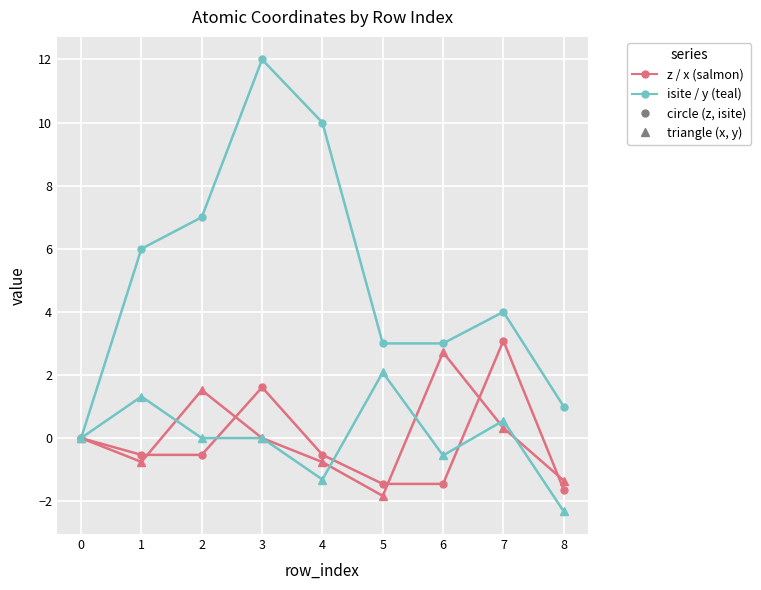

What is the difference between the highest and lowest values at 6?

4.5